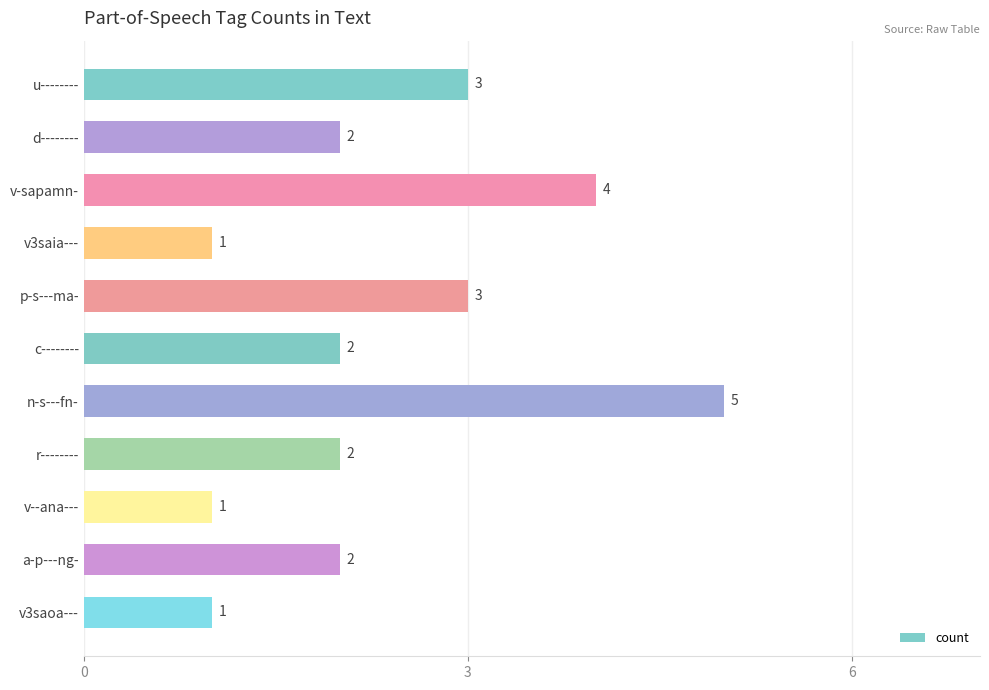

Approximately how many times larger is the value at v-sapamn- compared to v3saoa---?

4.0